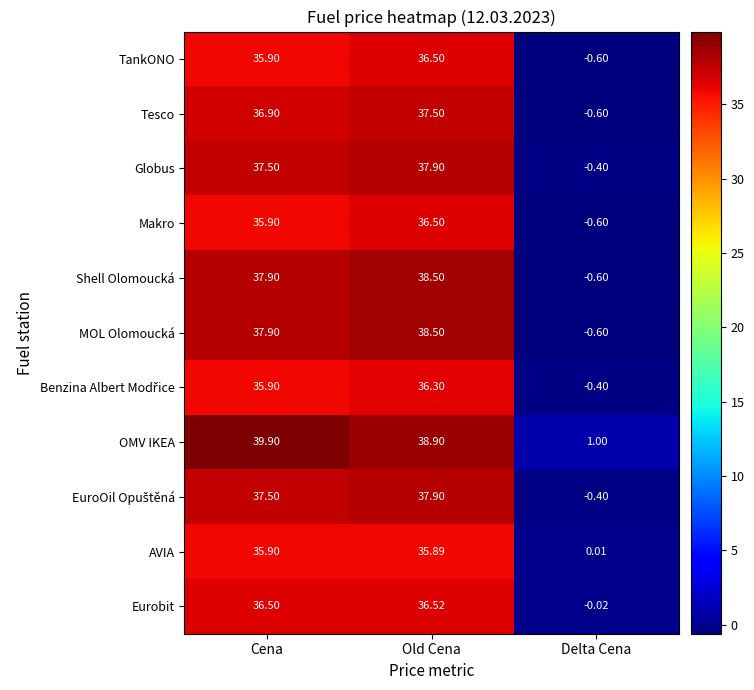

Which label corresponds to the largest value in the chart?

Cena